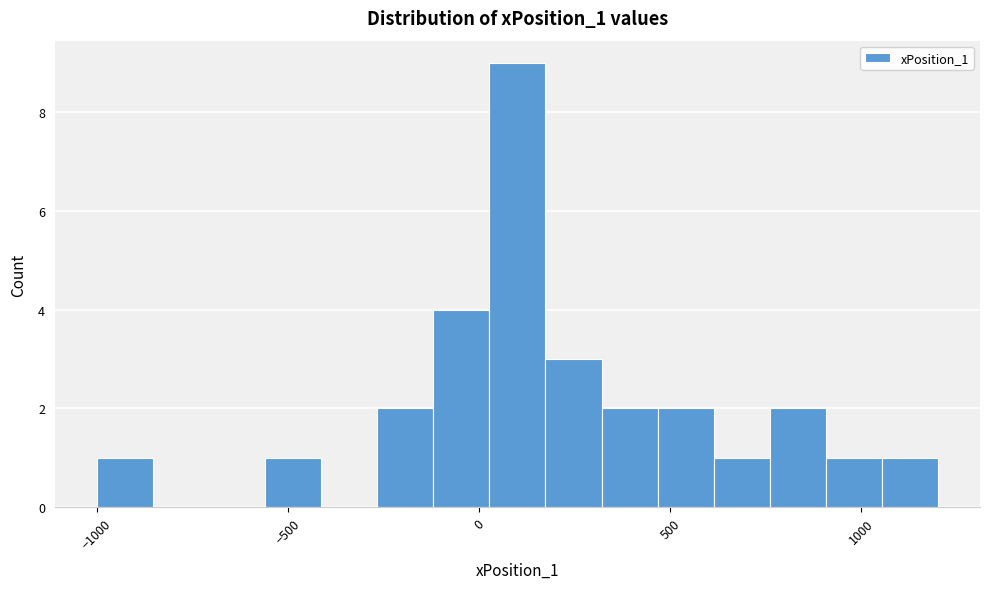

Read against the x-axis, roughly where is the centre of the tallest bar?

100